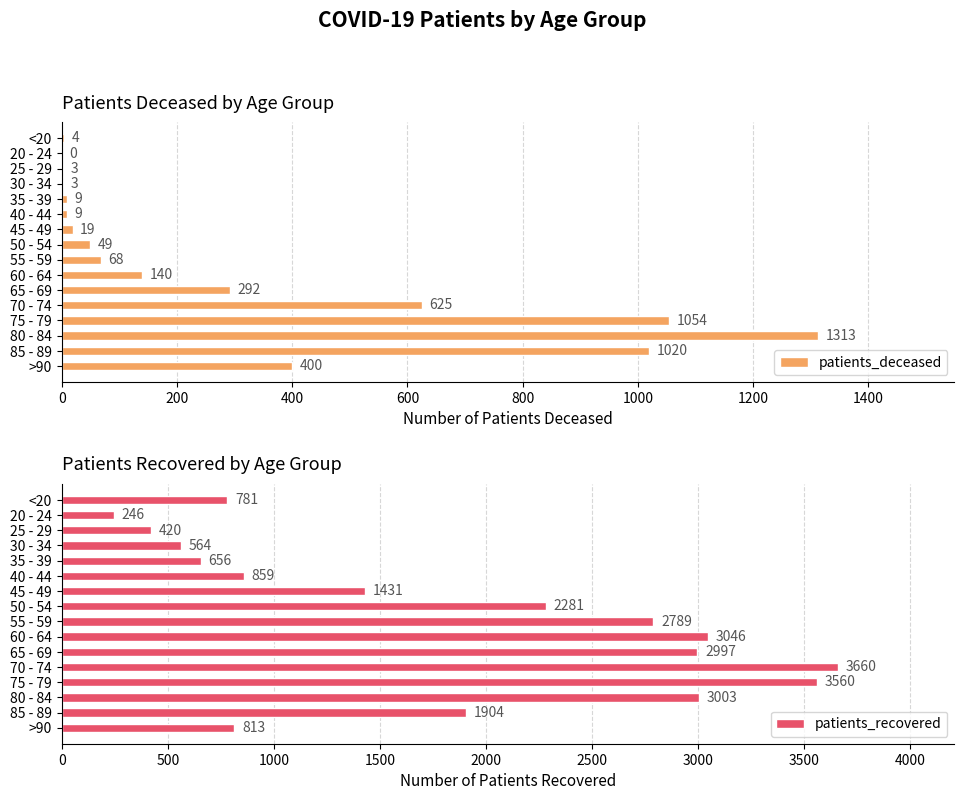

The patients_deceased series shows 400 at >90. True or false?

True